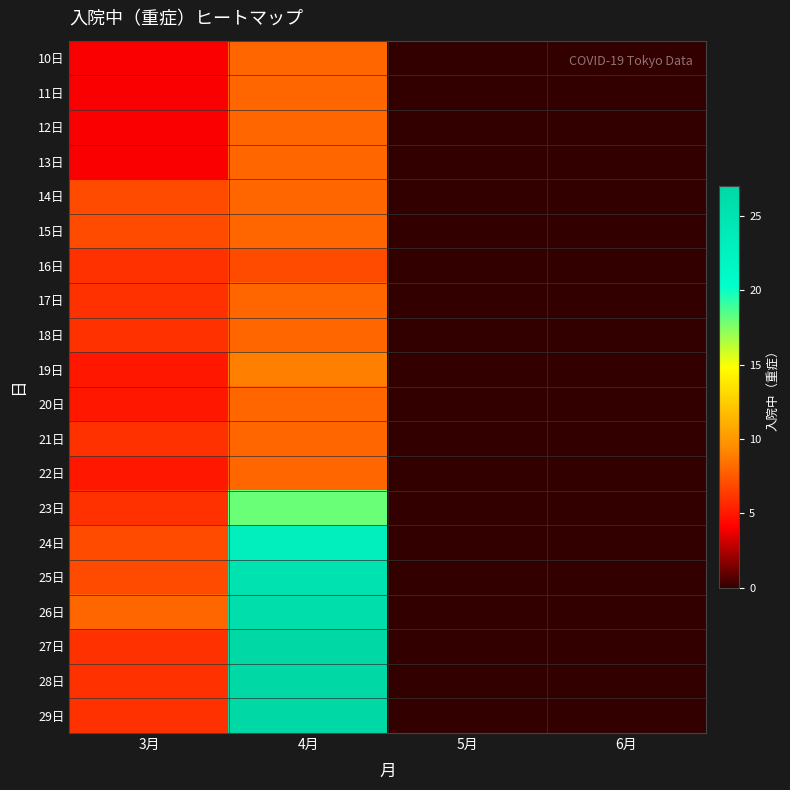

Reading right to left, extract all data points from this chart.

10日: 6月=0	5月=0	4月=8	3月=4
11日: 6月=0	5月=0	4月=8	3月=4
12日: 6月=0	5月=0	4月=8	3月=4
13日: 6月=0	5月=0	4月=8	3月=4
14日: 6月=0	5月=0	4月=8	3月=7
15日: 6月=0	5月=0	4月=8	3月=7
16日: 6月=0	5月=0	4月=7	3月=6
17日: 6月=0	5月=0	4月=8	3月=6
18日: 6月=0	5月=0	4月=8	3月=6
19日: 6月=0	5月=0	4月=9	3月=5
20日: 6月=0	5月=0	4月=8	3月=5
21日: 6月=0	5月=0	4月=8	3月=6
22日: 6月=0	5月=0	4月=8	3月=5
23日: 6月=0	5月=0	4月=18	3月=6
24日: 6月=0	5月=0	4月=23	3月=7
25日: 6月=0	5月=0	4月=25	3月=7
26日: 6月=0	5月=0	4月=26	3月=8
27日: 6月=0	5月=0	4月=27	3月=6
28日: 6月=0	5月=0	4月=27	3月=6
29日: 6月=0	5月=0	4月=27	3月=6